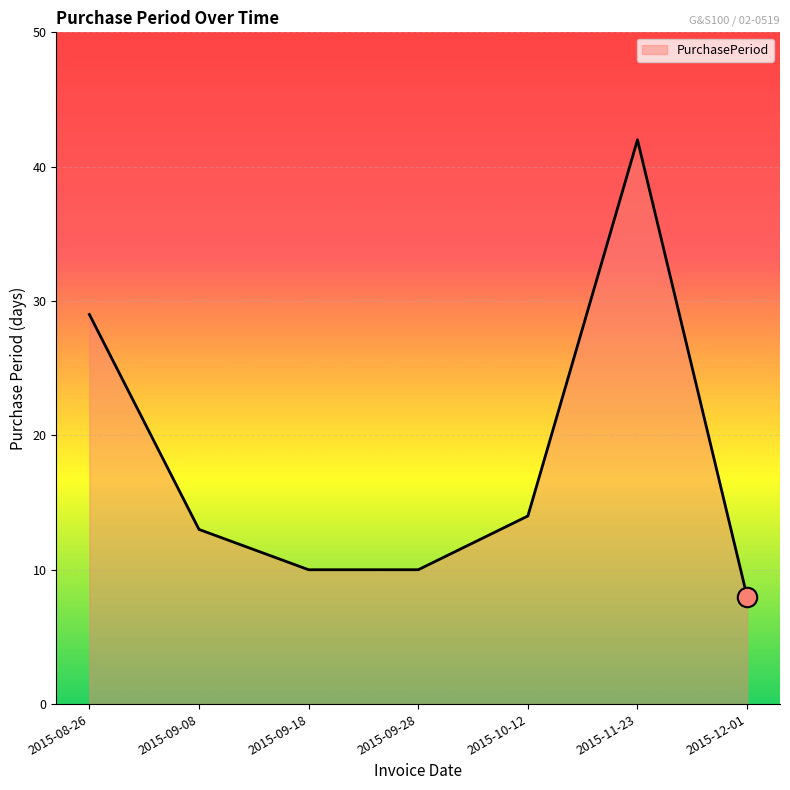

What is the sum of the values at 2015-09-08 and 2015-11-23?

55